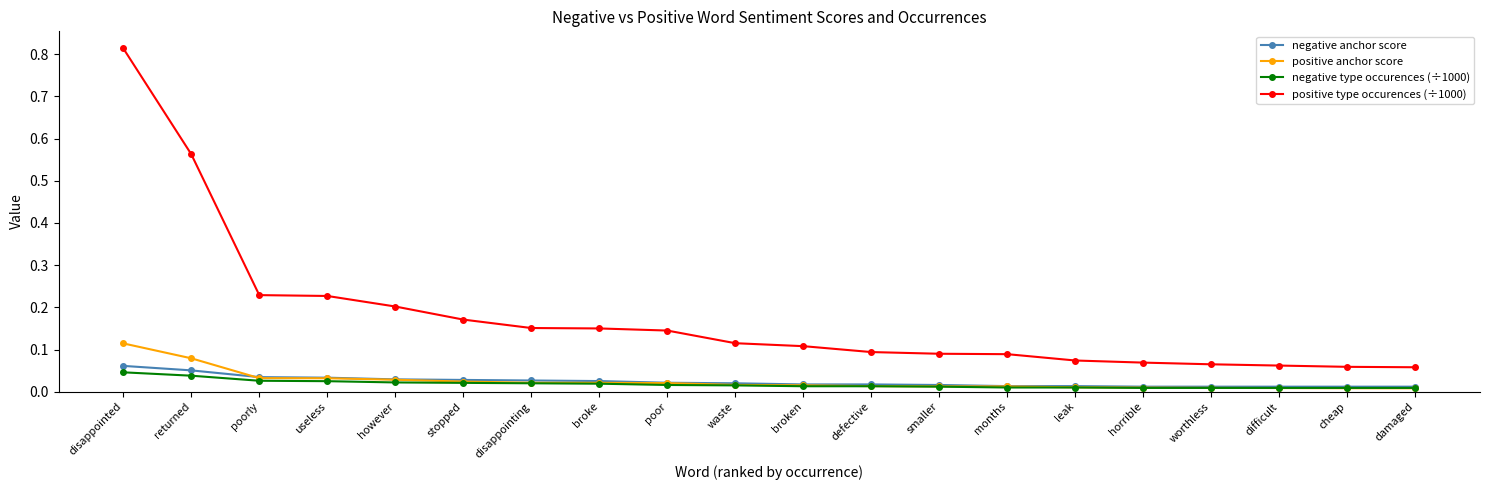

True or false: positive type occurences (÷1000) has a value of 0.1 at damaged.

True